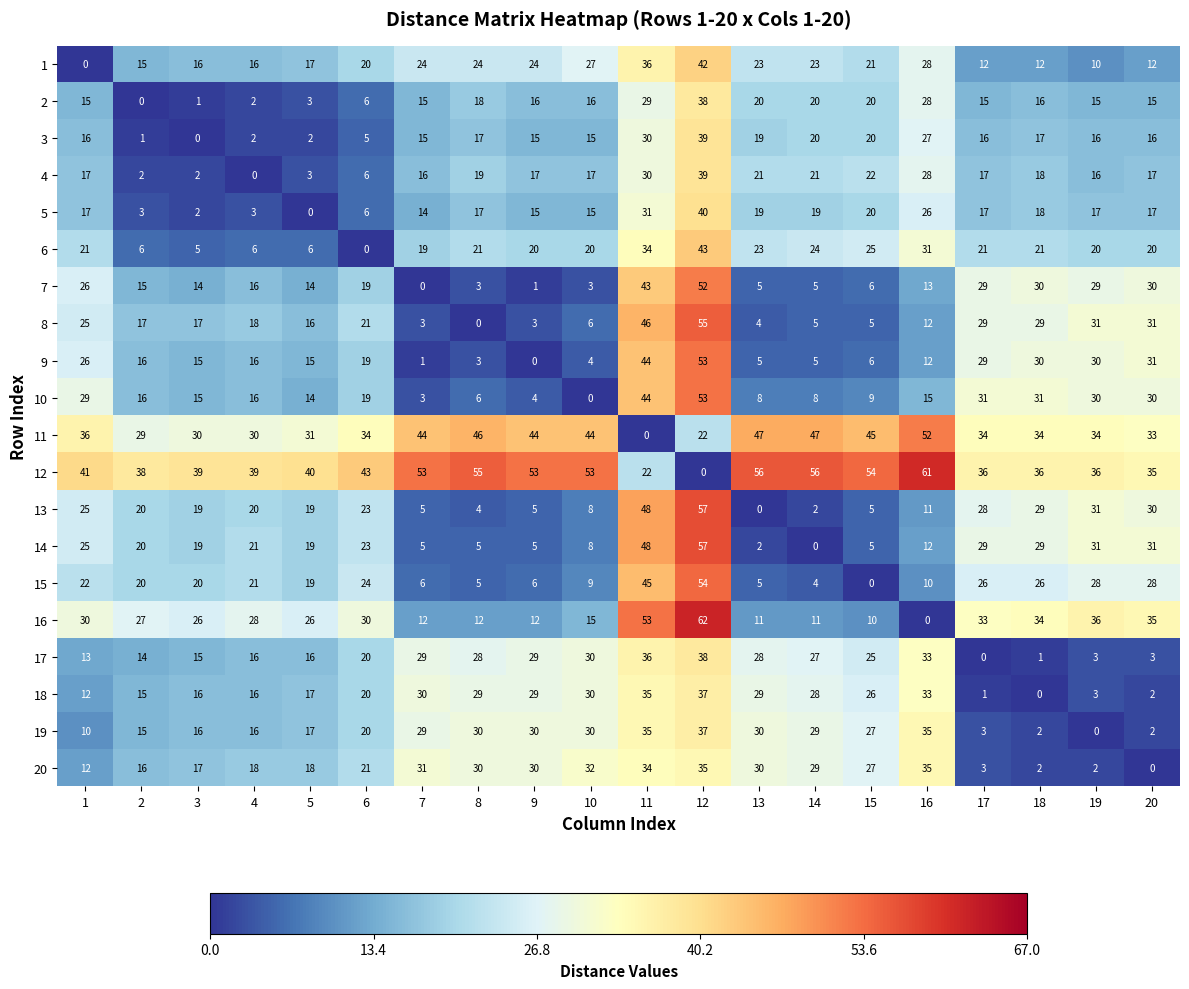

At which label is 17 closest to 19?

6